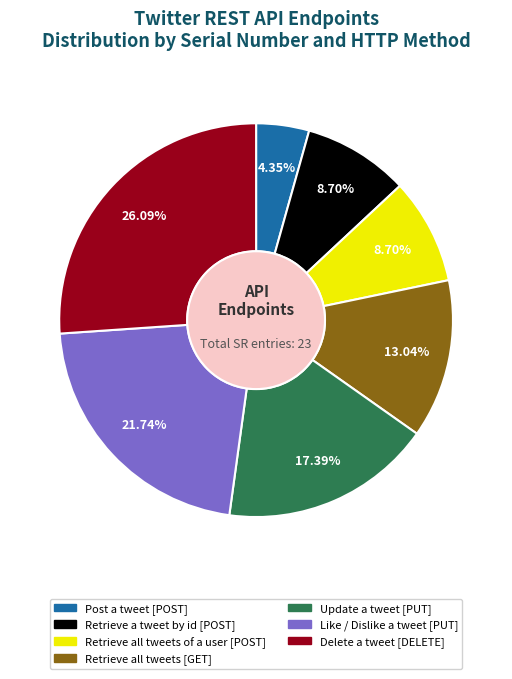

Is there a majority slice in this chart?

No